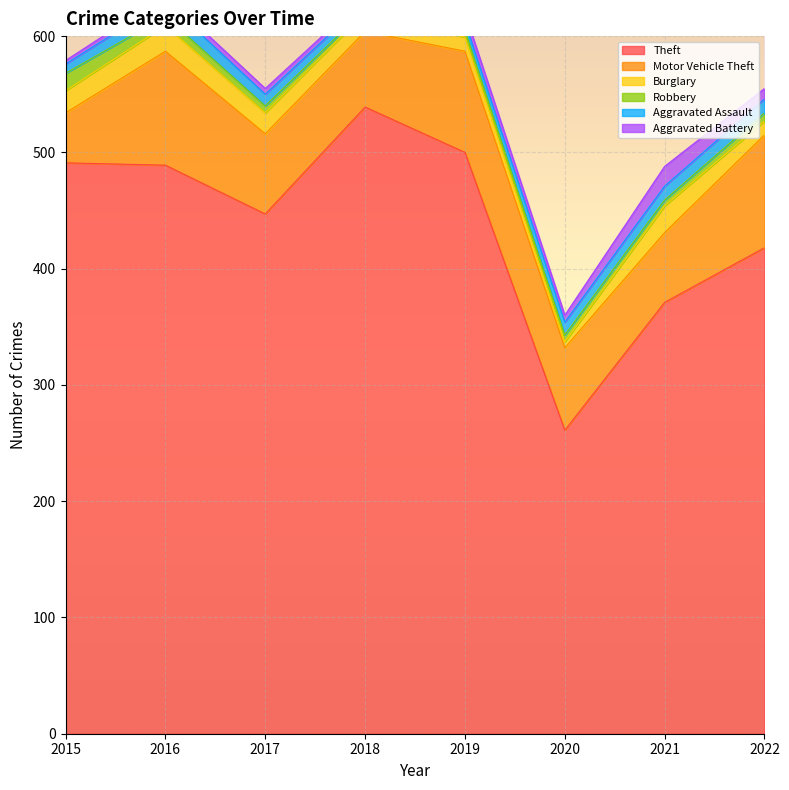

Which series has the largest total across all categories?

Theft